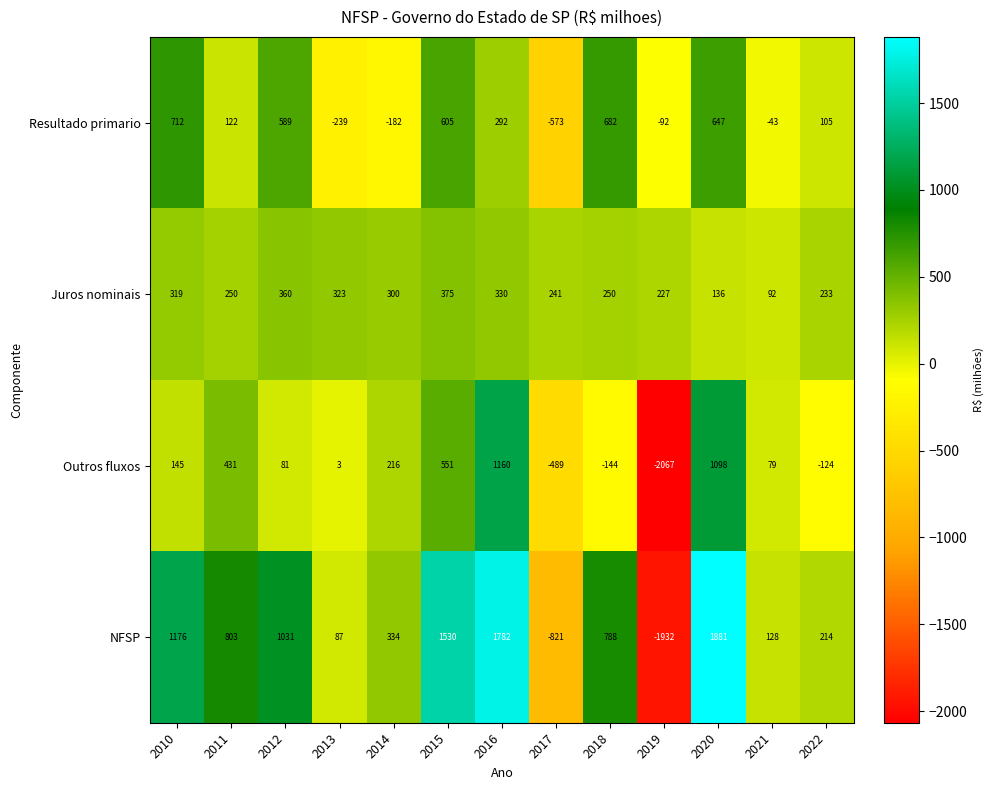

What is the spread (max minus min) of values at 2013?

562